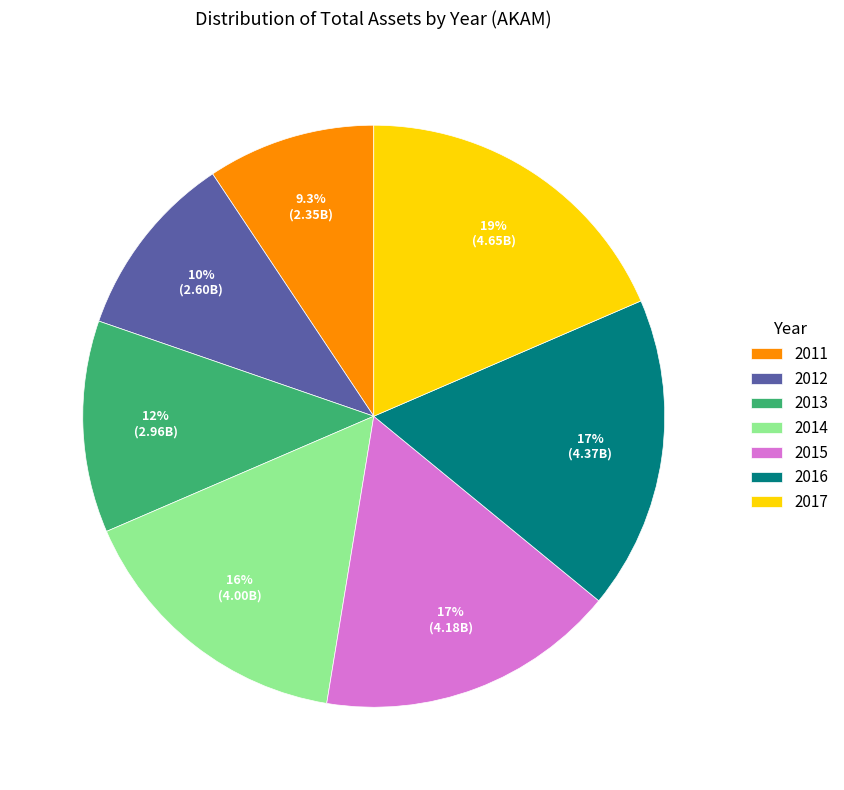

What percentage is the 2015 slice, to the nearest percent?

17%